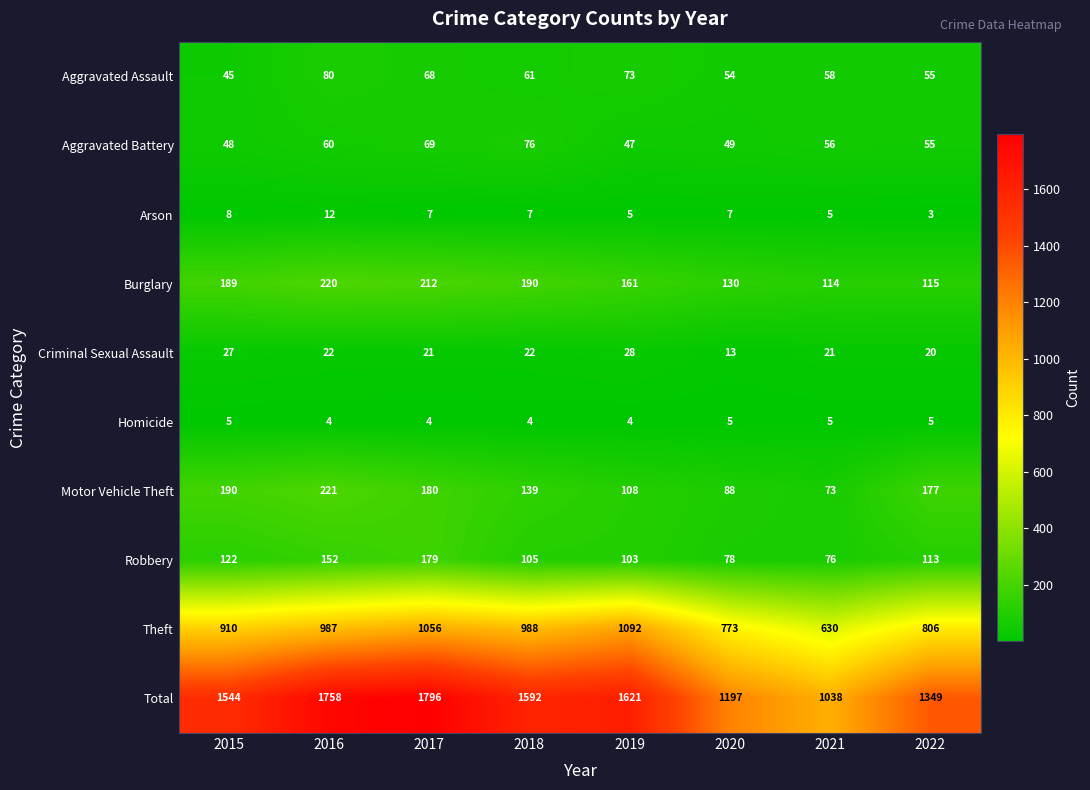

The value of Arson at 2021 is 5. True or false?

True